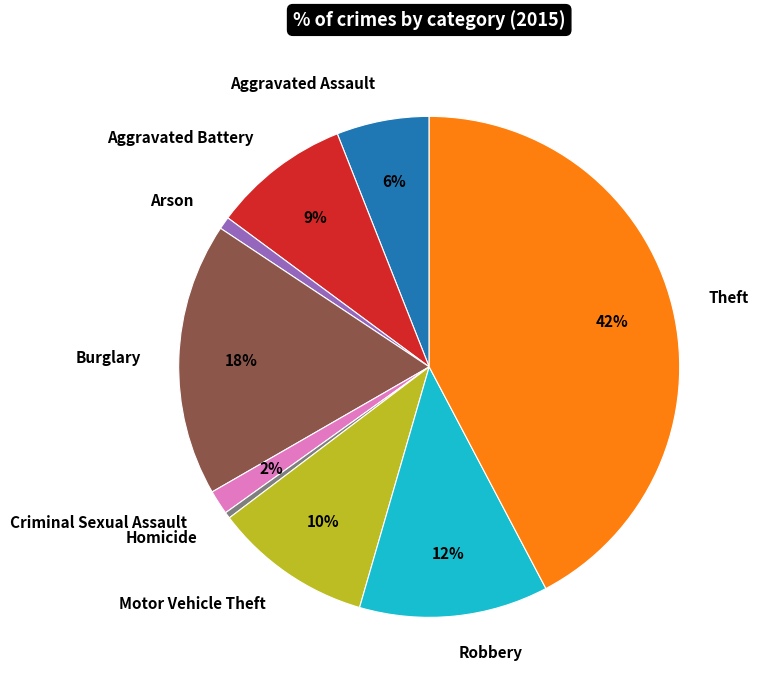

Between Theft and Criminal Sexual Assault, which is larger?

Theft